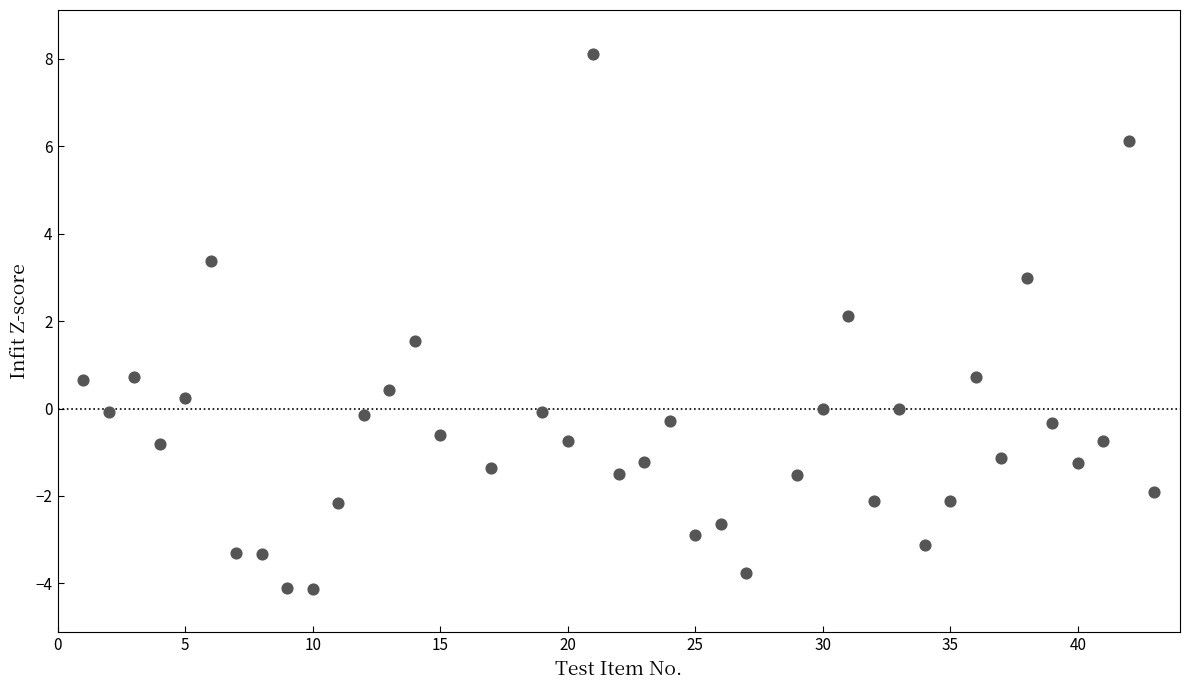

What is the range of Y values (max minus min)?

12.2